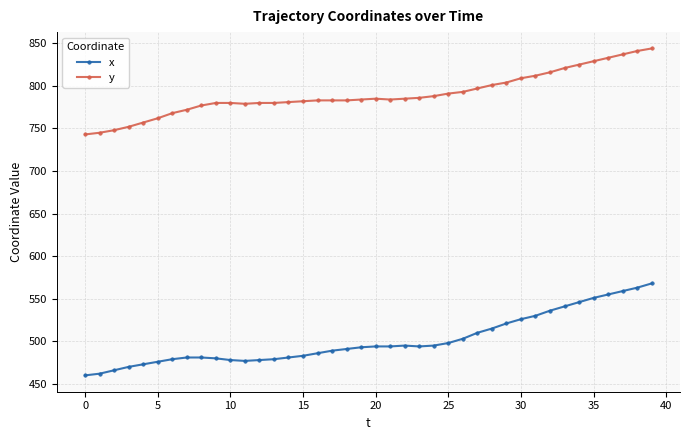

What is the value of the y point at the 23rd from the left?

785